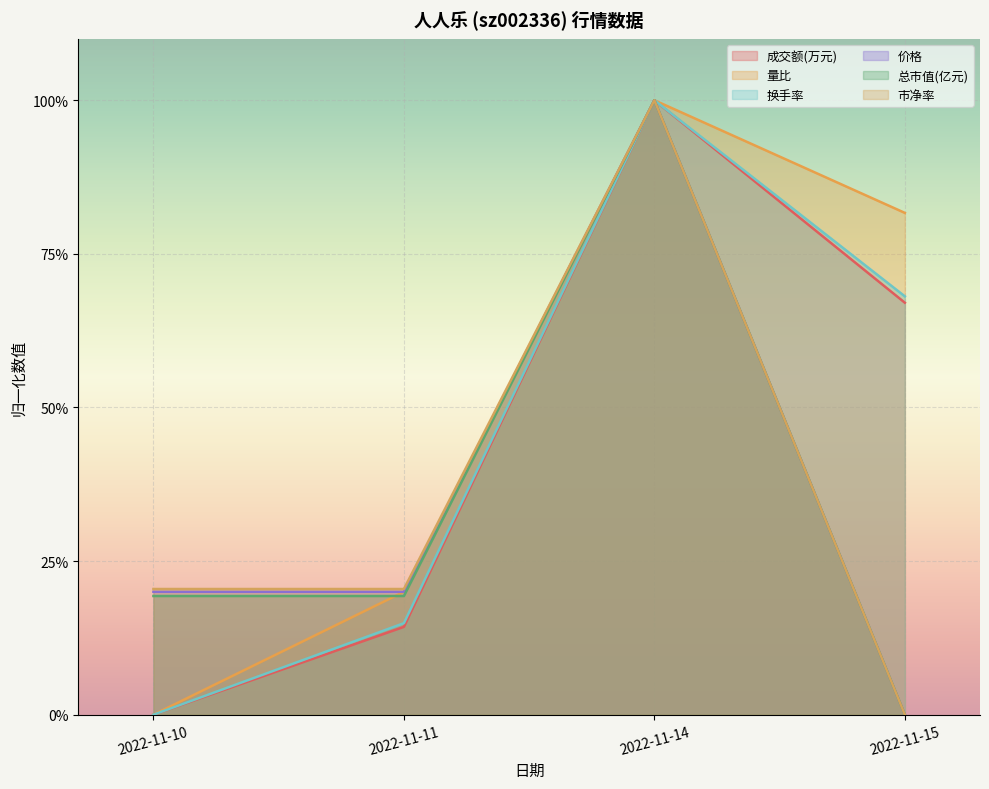

What is the difference between the maximum and second lowest values in the 市净率 series?

0.8